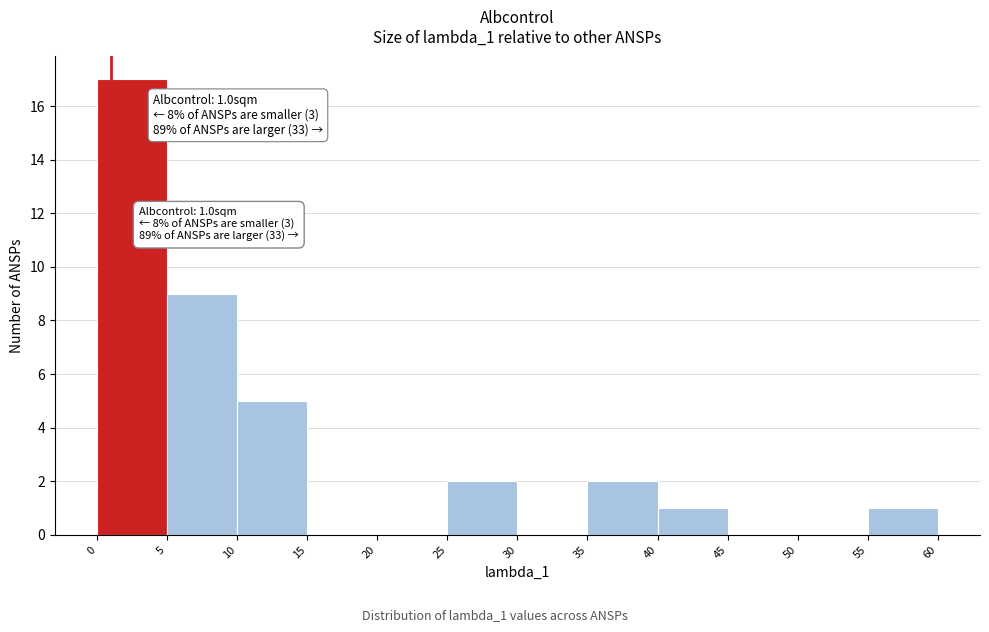

Which range on the x-axis has the tallest bar?

0 to 5